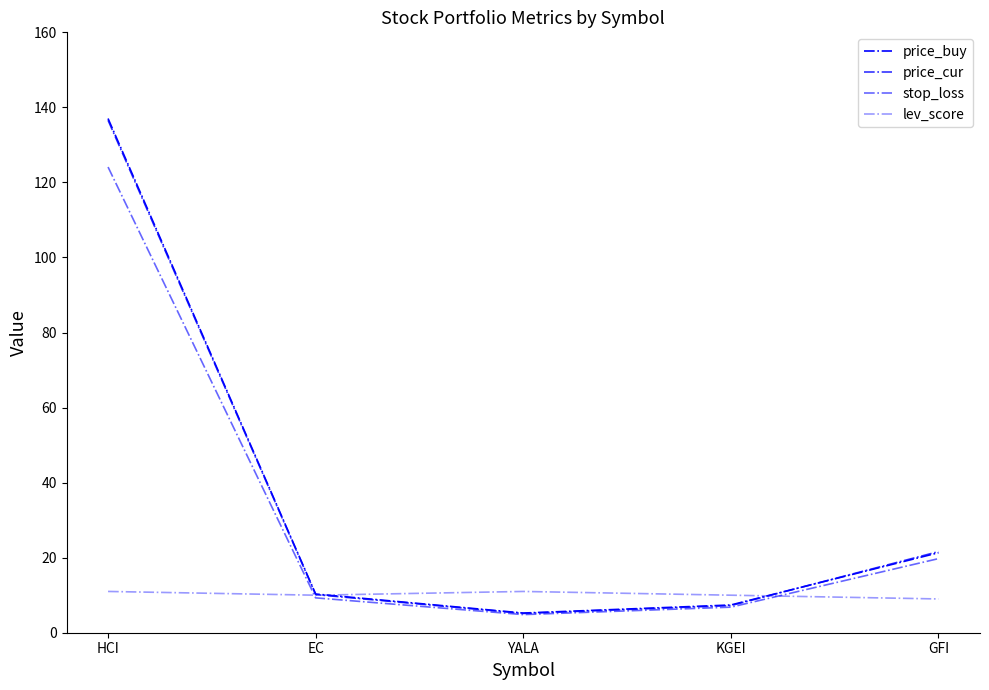

What is the value of the lev_score point at the 1st from the left?

11.0